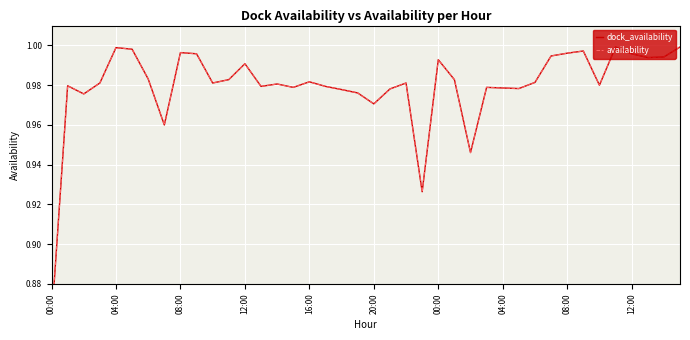

The availability series shows 1.0 at 14. True or false?

True